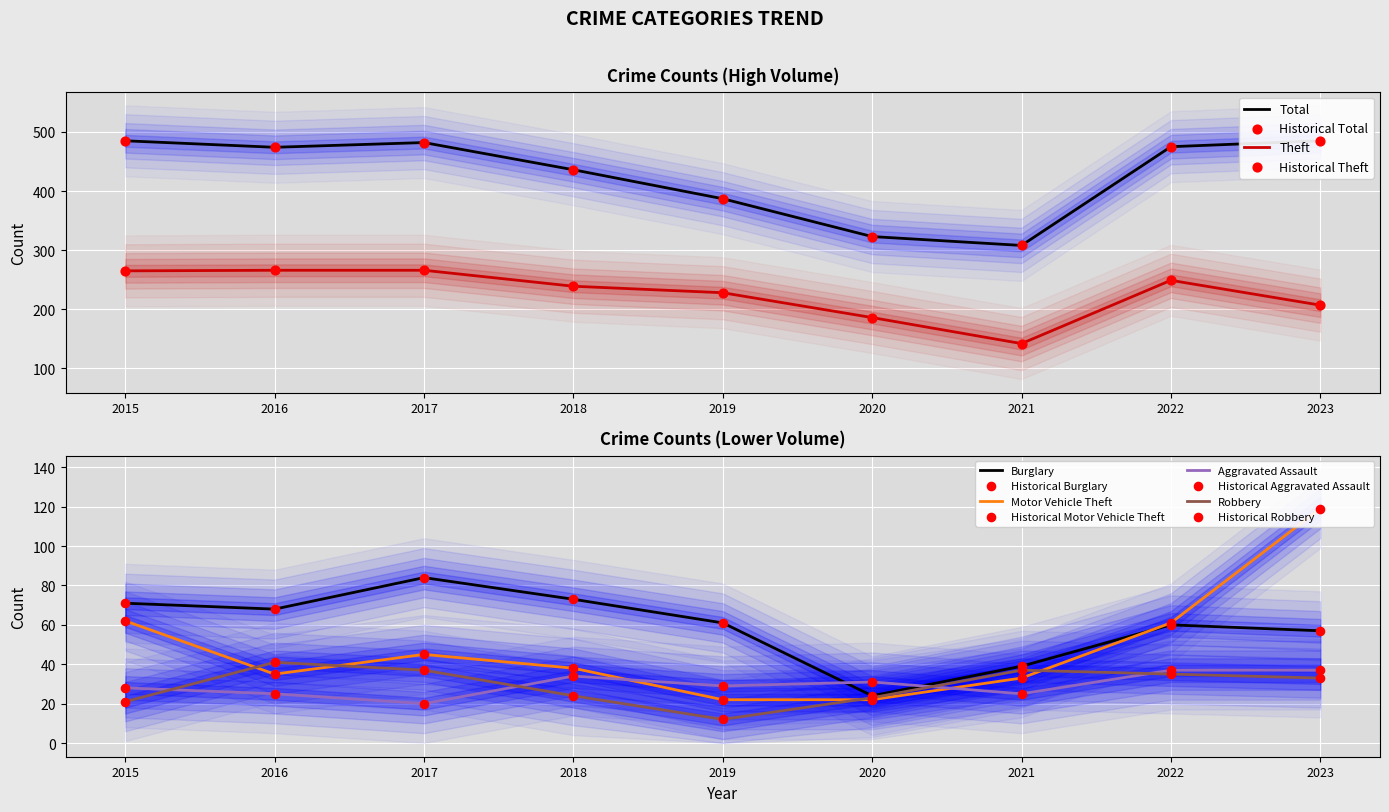

At how many categories does at least one series exceed 327?

7